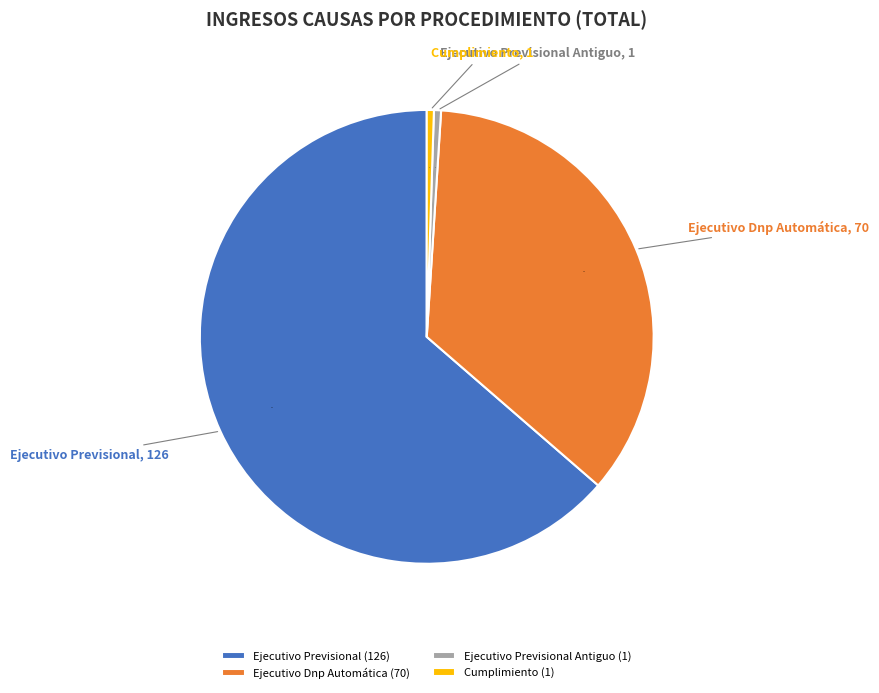

Does Ejecutivo Previsional Antiguo represent more than half of the total?

No